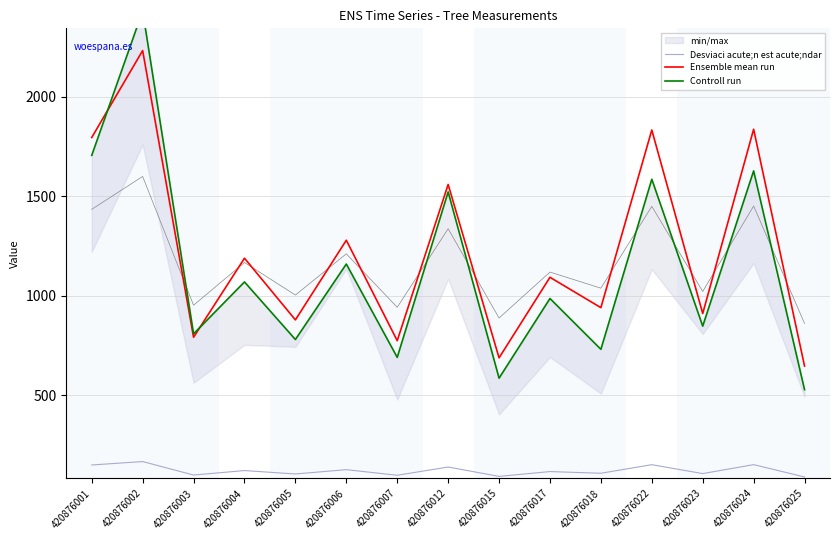

Where is the first local minimum for Desviaci acute;n est acute;ndar?

420876003